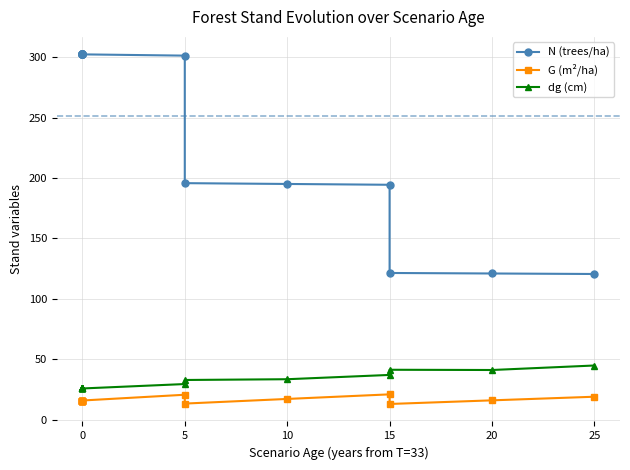

What is the greatest value displayed?

302.2